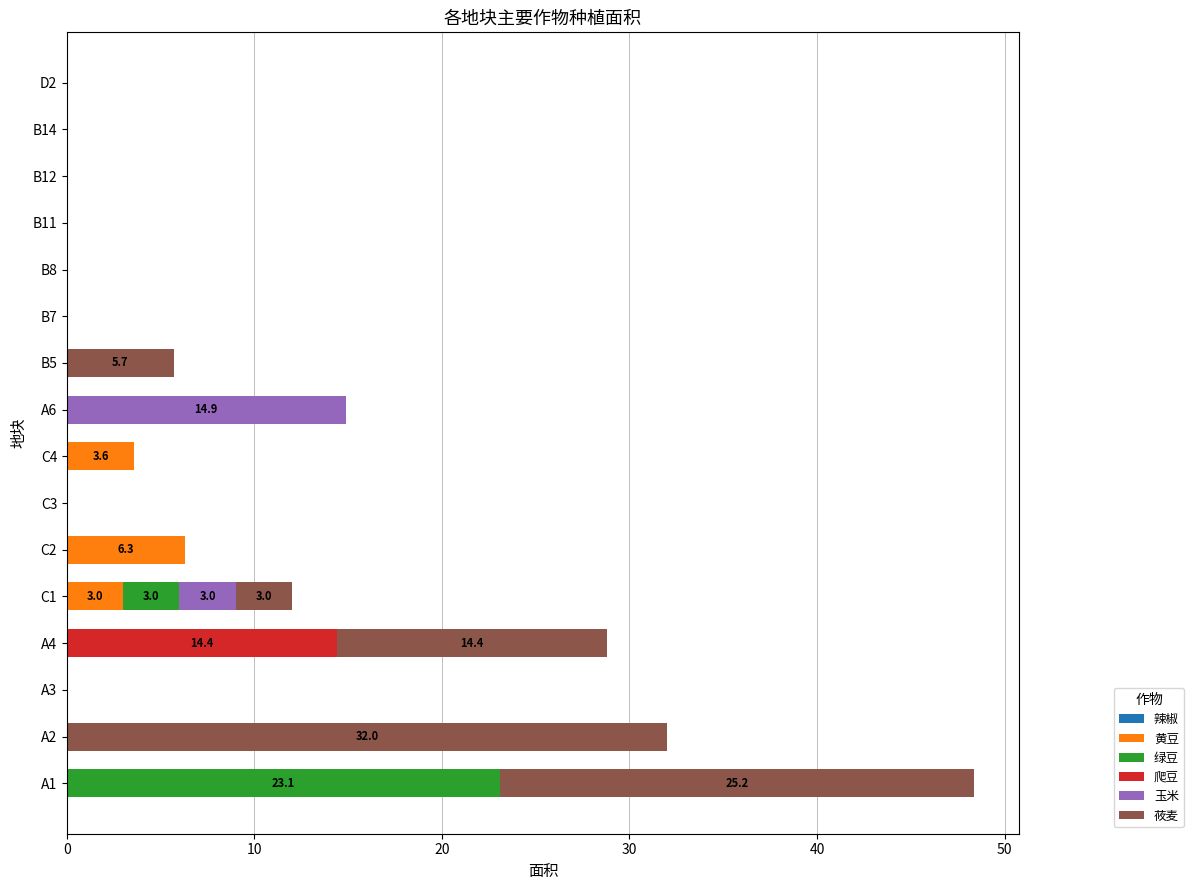

Is it true that 黄豆 equals 0.0 at A4?

True